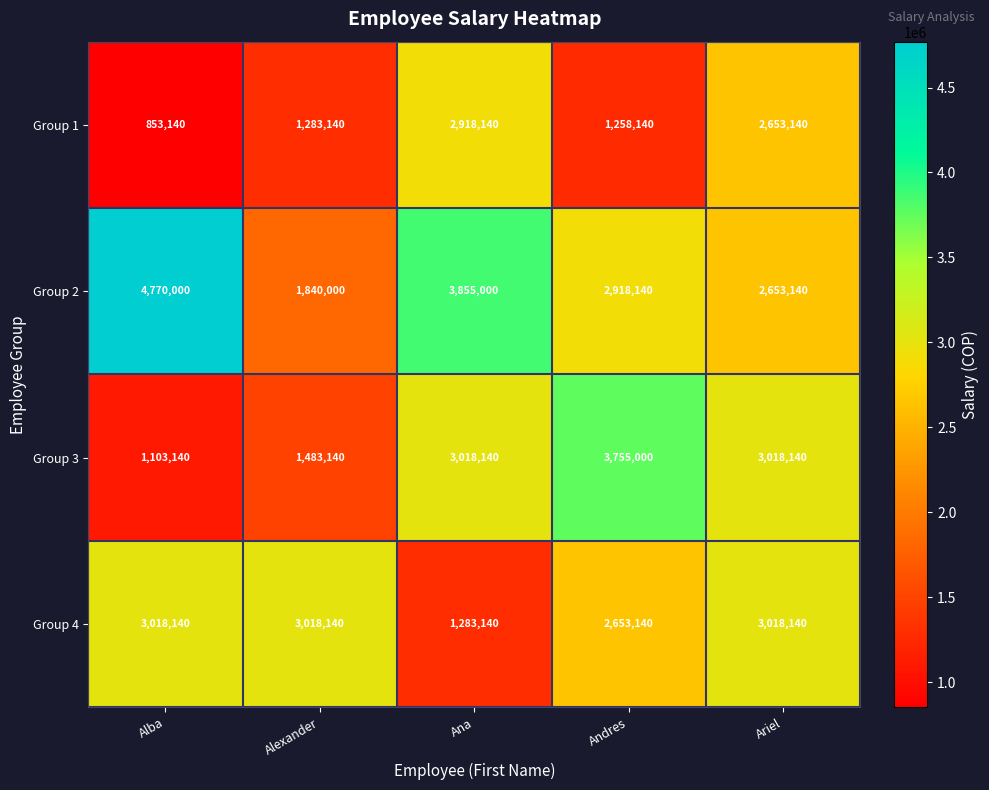

What is the minimum value for Group 1?

853140